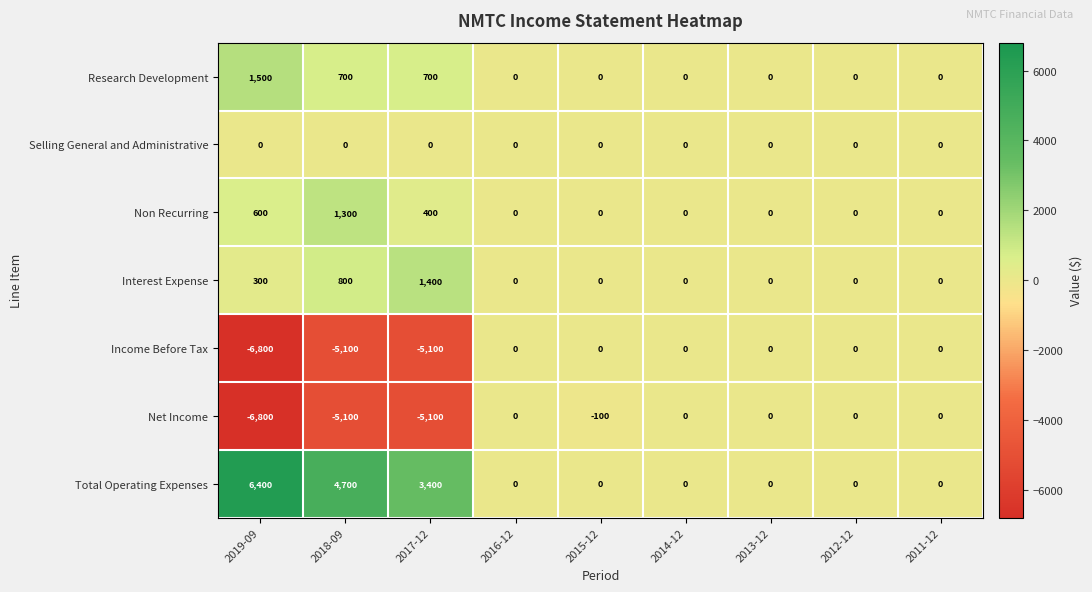

How many categories are shown in the chart?

9